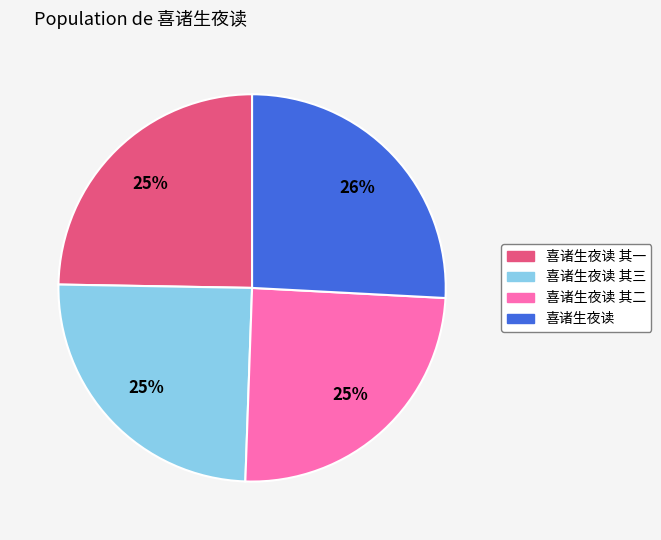

Does any single category account for the majority?

No